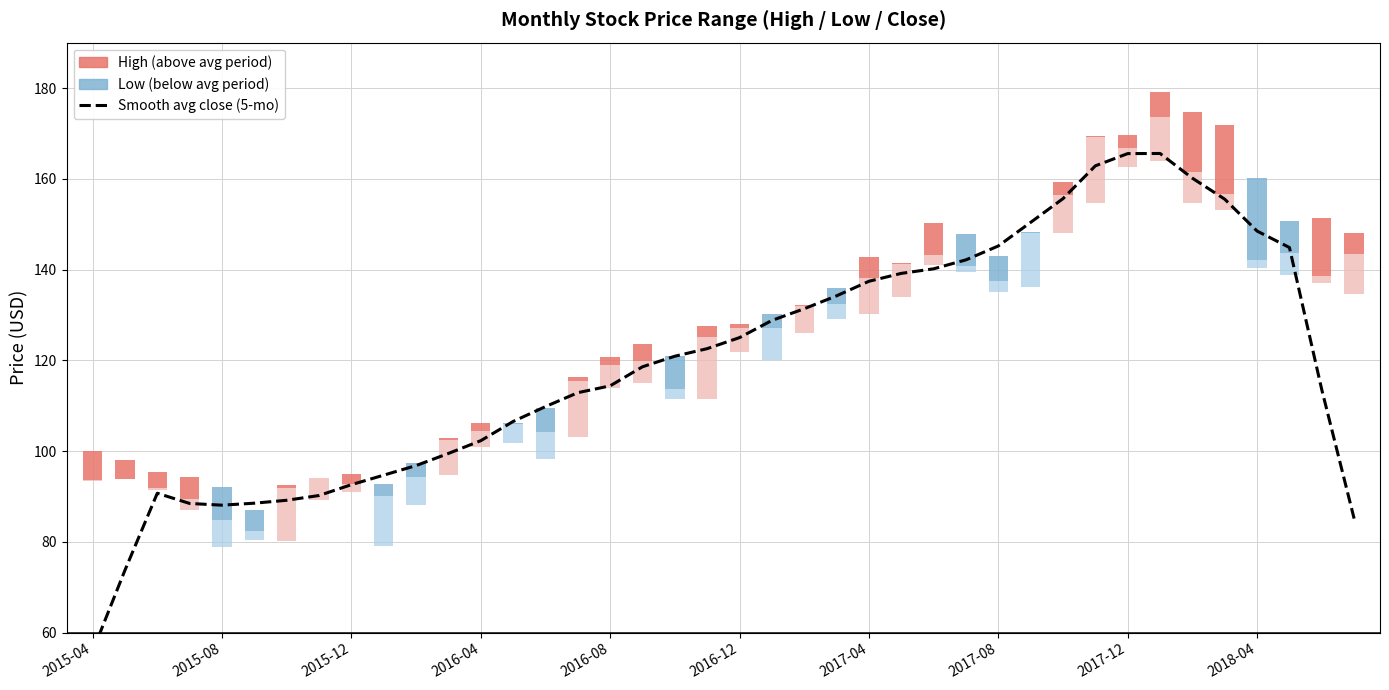

Which label corresponds to the smallest value in the chart?

2015-04